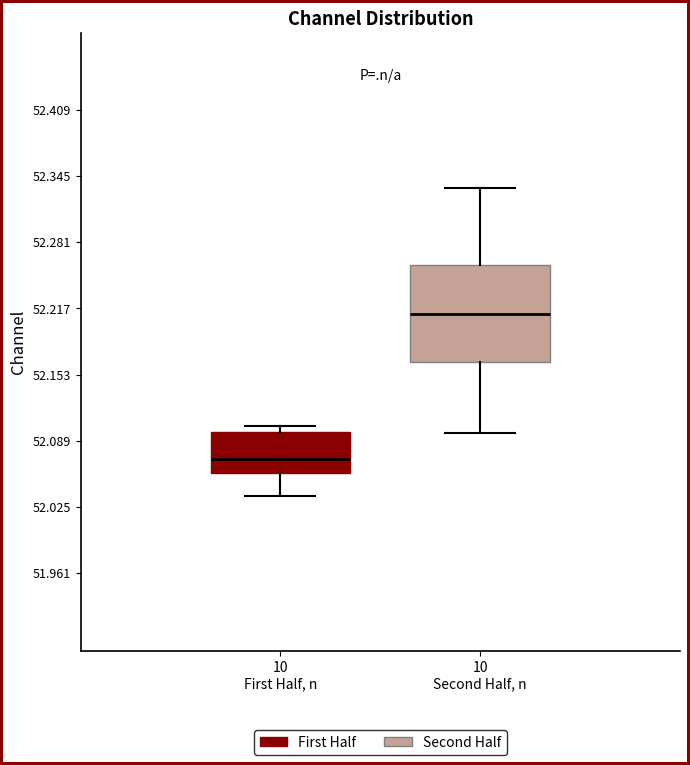

Which box is the tallest, from its lower edge to its upper edge?

10 Second Half, n